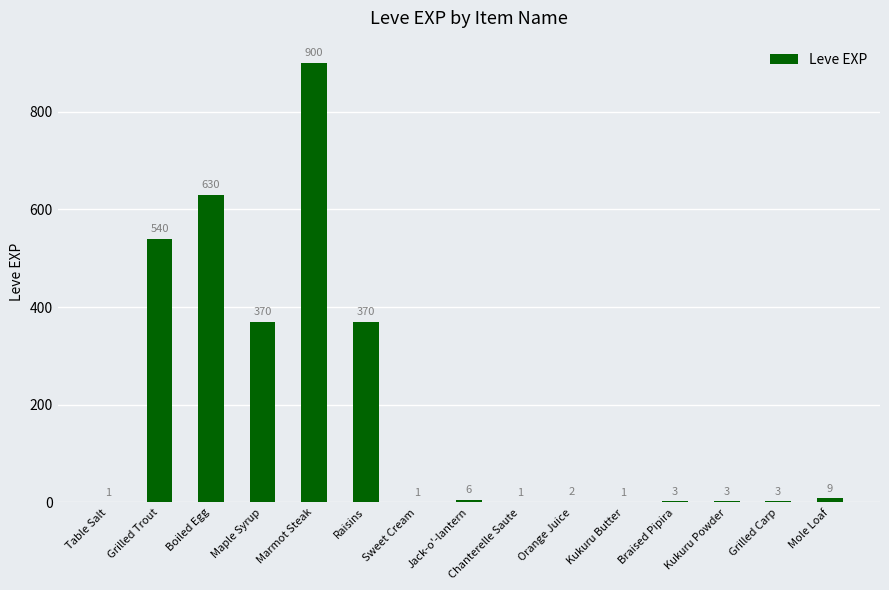

What is the approximate value at Grilled Trout?

540